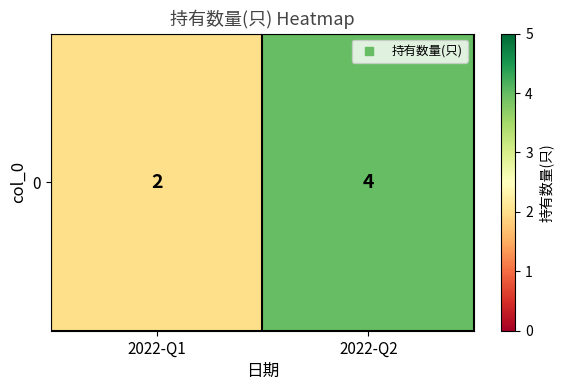

Reading right to left, what are all the values shown in this chart?

4	2